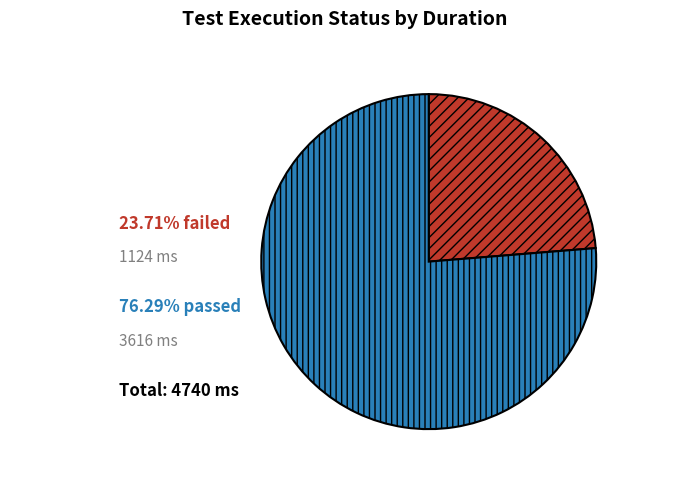

Is there a majority slice in this chart?

Yes